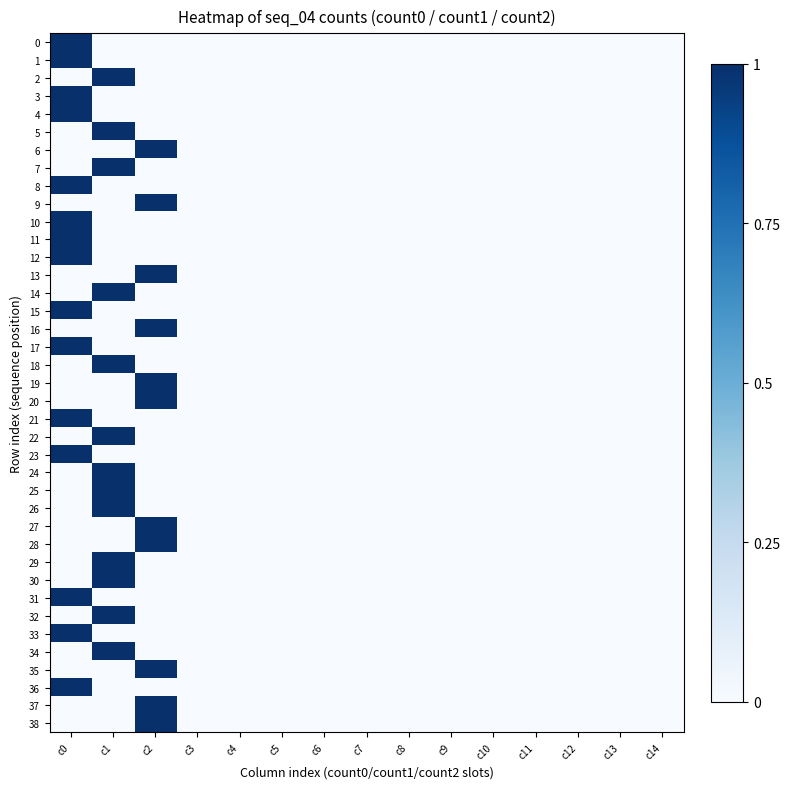

Reading left to right, transcribe all the data shown in this chart.

0: c0=1	c1=0	c2=0	c3=0	c4=0	c5=0	c6=0	c7=0	c8=0	c9=0	c10=0	c11=0	c12=0	c13=0	c14=0
1: c0=1	c1=0	c2=0	c3=0	c4=0	c5=0	c6=0	c7=0	c8=0	c9=0	c10=0	c11=0	c12=0	c13=0	c14=0
2: c0=0	c1=1	c2=0	c3=0	c4=0	c5=0	c6=0	c7=0	c8=0	c9=0	c10=0	c11=0	c12=0	c13=0	c14=0
3: c0=1	c1=0	c2=0	c3=0	c4=0	c5=0	c6=0	c7=0	c8=0	c9=0	c10=0	c11=0	c12=0	c13=0	c14=0
4: c0=1	c1=0	c2=0	c3=0	c4=0	c5=0	c6=0	c7=0	c8=0	c9=0	c10=0	c11=0	c12=0	c13=0	c14=0
5: c0=0	c1=1	c2=0	c3=0	c4=0	c5=0	c6=0	c7=0	c8=0	c9=0	c10=0	c11=0	c12=0	c13=0	c14=0
6: c0=0	c1=0	c2=1	c3=0	c4=0	c5=0	c6=0	c7=0	c8=0	c9=0	c10=0	c11=0	c12=0	c13=0	c14=0
7: c0=0	c1=1	c2=0	c3=0	c4=0	c5=0	c6=0	c7=0	c8=0	c9=0	c10=0	c11=0	c12=0	c13=0	c14=0
8: c0=1	c1=0	c2=0	c3=0	c4=0	c5=0	c6=0	c7=0	c8=0	c9=0	c10=0	c11=0	c12=0	c13=0	c14=0
9: c0=0	c1=0	c2=1	c3=0	c4=0	c5=0	c6=0	c7=0	c8=0	c9=0	c10=0	c11=0	c12=0	c13=0	c14=0
10: c0=1	c1=0	c2=0	c3=0	c4=0	c5=0	c6=0	c7=0	c8=0	c9=0	c10=0	c11=0	c12=0	c13=0	c14=0
11: c0=1	c1=0	c2=0	c3=0	c4=0	c5=0	c6=0	c7=0	c8=0	c9=0	c10=0	c11=0	c12=0	c13=0	c14=0
12: c0=1	c1=0	c2=0	c3=0	c4=0	c5=0	c6=0	c7=0	c8=0	c9=0	c10=0	c11=0	c12=0	c13=0	c14=0
13: c0=0	c1=0	c2=1	c3=0	c4=0	c5=0	c6=0	c7=0	c8=0	c9=0	c10=0	c11=0	c12=0	c13=0	c14=0
14: c0=0	c1=1	c2=0	c3=0	c4=0	c5=0	c6=0	c7=0	c8=0	c9=0	c10=0	c11=0	c12=0	c13=0	c14=0
15: c0=1	c1=0	c2=0	c3=0	c4=0	c5=0	c6=0	c7=0	c8=0	c9=0	c10=0	c11=0	c12=0	c13=0	c14=0
16: c0=0	c1=0	c2=1	c3=0	c4=0	c5=0	c6=0	c7=0	c8=0	c9=0	c10=0	c11=0	c12=0	c13=0	c14=0
17: c0=1	c1=0	c2=0	c3=0	c4=0	c5=0	c6=0	c7=0	c8=0	c9=0	c10=0	c11=0	c12=0	c13=0	c14=0
18: c0=0	c1=1	c2=0	c3=0	c4=0	c5=0	c6=0	c7=0	c8=0	c9=0	c10=0	c11=0	c12=0	c13=0	c14=0
19: c0=0	c1=0	c2=1	c3=0	c4=0	c5=0	c6=0	c7=0	c8=0	c9=0	c10=0	c11=0	c12=0	c13=0	c14=0
20: c0=0	c1=0	c2=1	c3=0	c4=0	c5=0	c6=0	c7=0	c8=0	c9=0	c10=0	c11=0	c12=0	c13=0	c14=0
21: c0=1	c1=0	c2=0	c3=0	c4=0	c5=0	c6=0	c7=0	c8=0	c9=0	c10=0	c11=0	c12=0	c13=0	c14=0
22: c0=0	c1=1	c2=0	c3=0	c4=0	c5=0	c6=0	c7=0	c8=0	c9=0	c10=0	c11=0	c12=0	c13=0	c14=0
23: c0=1	c1=0	c2=0	c3=0	c4=0	c5=0	c6=0	c7=0	c8=0	c9=0	c10=0	c11=0	c12=0	c13=0	c14=0
24: c0=0	c1=1	c2=0	c3=0	c4=0	c5=0	c6=0	c7=0	c8=0	c9=0	c10=0	c11=0	c12=0	c13=0	c14=0
25: c0=0	c1=1	c2=0	c3=0	c4=0	c5=0	c6=0	c7=0	c8=0	c9=0	c10=0	c11=0	c12=0	c13=0	c14=0
26: c0=0	c1=1	c2=0	c3=0	c4=0	c5=0	c6=0	c7=0	c8=0	c9=0	c10=0	c11=0	c12=0	c13=0	c14=0
27: c0=0	c1=0	c2=1	c3=0	c4=0	c5=0	c6=0	c7=0	c8=0	c9=0	c10=0	c11=0	c12=0	c13=0	c14=0
28: c0=0	c1=0	c2=1	c3=0	c4=0	c5=0	c6=0	c7=0	c8=0	c9=0	c10=0	c11=0	c12=0	c13=0	c14=0
29: c0=0	c1=1	c2=0	c3=0	c4=0	c5=0	c6=0	c7=0	c8=0	c9=0	c10=0	c11=0	c12=0	c13=0	c14=0
30: c0=0	c1=1	c2=0	c3=0	c4=0	c5=0	c6=0	c7=0	c8=0	c9=0	c10=0	c11=0	c12=0	c13=0	c14=0
31: c0=1	c1=0	c2=0	c3=0	c4=0	c5=0	c6=0	c7=0	c8=0	c9=0	c10=0	c11=0	c12=0	c13=0	c14=0
32: c0=0	c1=1	c2=0	c3=0	c4=0	c5=0	c6=0	c7=0	c8=0	c9=0	c10=0	c11=0	c12=0	c13=0	c14=0
33: c0=1	c1=0	c2=0	c3=0	c4=0	c5=0	c6=0	c7=0	c8=0	c9=0	c10=0	c11=0	c12=0	c13=0	c14=0
34: c0=0	c1=1	c2=0	c3=0	c4=0	c5=0	c6=0	c7=0	c8=0	c9=0	c10=0	c11=0	c12=0	c13=0	c14=0
35: c0=0	c1=0	c2=1	c3=0	c4=0	c5=0	c6=0	c7=0	c8=0	c9=0	c10=0	c11=0	c12=0	c13=0	c14=0
36: c0=1	c1=0	c2=0	c3=0	c4=0	c5=0	c6=0	c7=0	c8=0	c9=0	c10=0	c11=0	c12=0	c13=0	c14=0
37: c0=0	c1=0	c2=1	c3=0	c4=0	c5=0	c6=0	c7=0	c8=0	c9=0	c10=0	c11=0	c12=0	c13=0	c14=0
38: c0=0	c1=0	c2=1	c3=0	c4=0	c5=0	c6=0	c7=0	c8=0	c9=0	c10=0	c11=0	c12=0	c13=0	c14=0